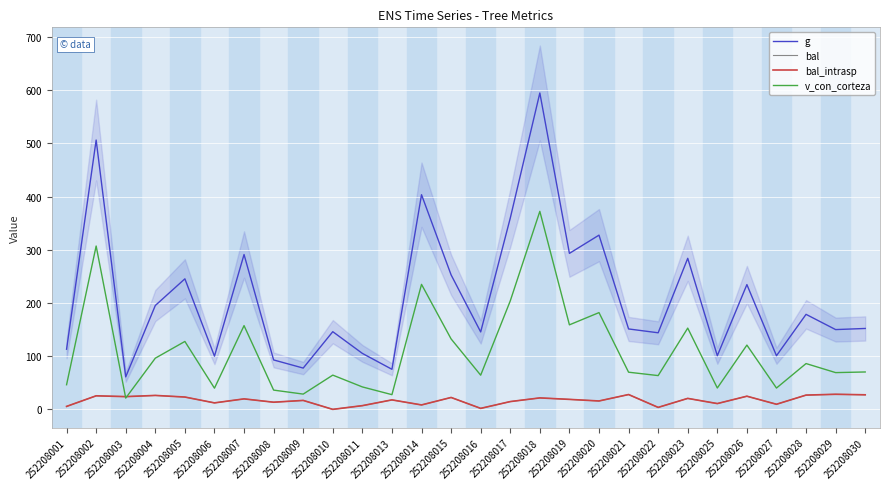

What is the difference between the maximum and minimum values in the g series?

533.8